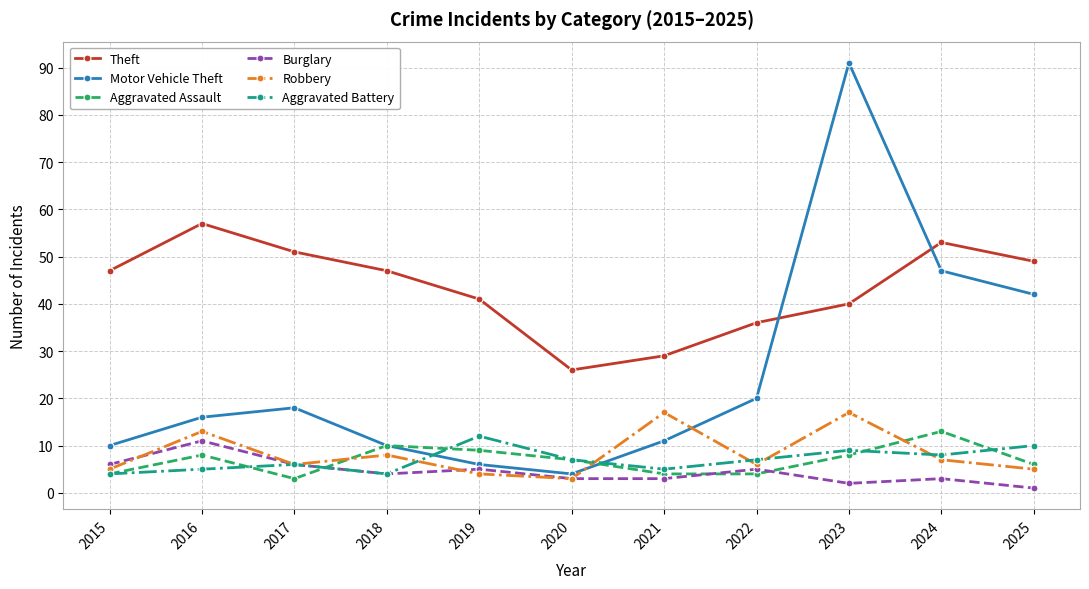

What are all the series names shown in the legend?

Theft, Motor Vehicle Theft, Aggravated Assault, Burglary, Robbery, Aggravated Battery